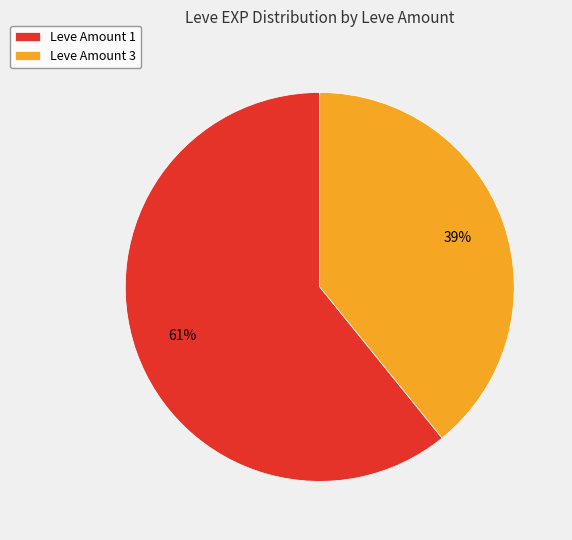

Combined, do Leve Amount 3 and Leve Amount 1 account for over 50%?

Yes